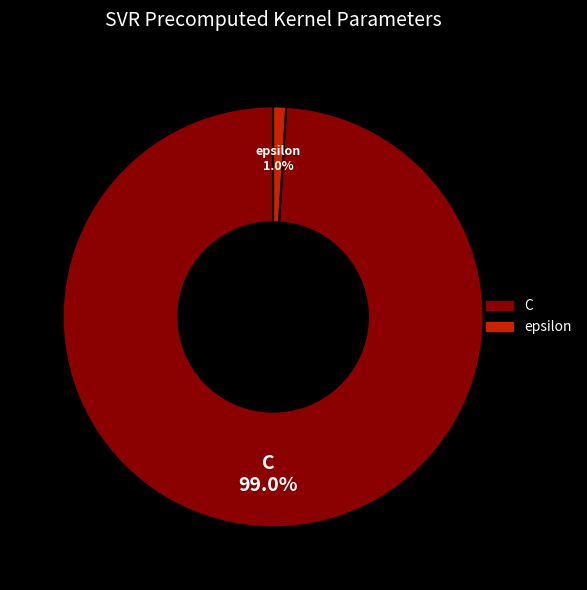

What portion of the pie excludes C?

1.0%